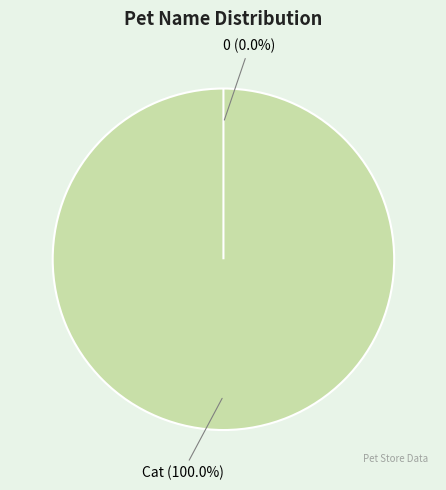

Does any single category account for the majority?

Yes